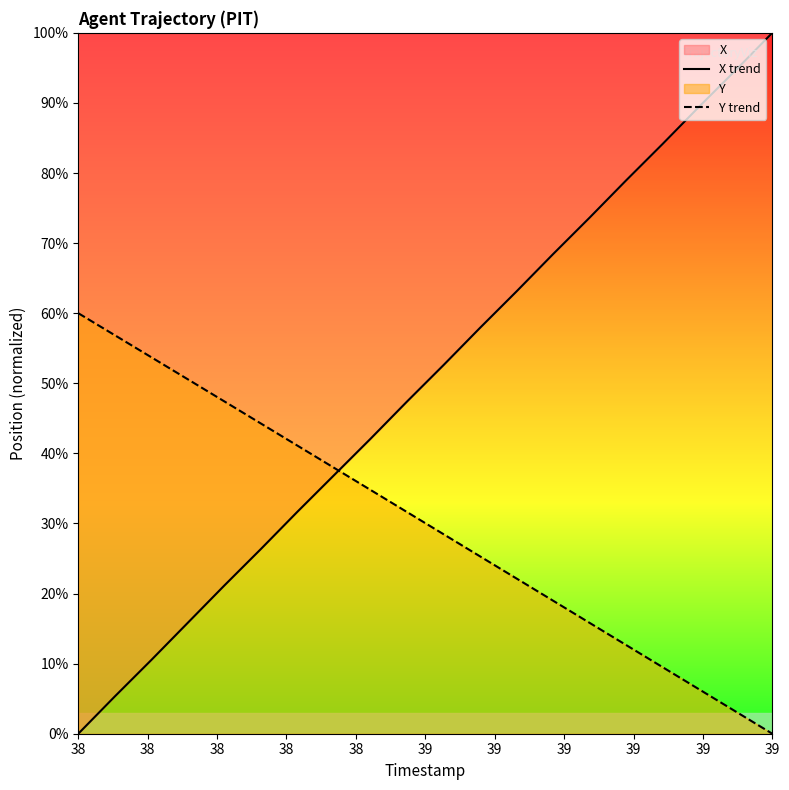

Which series has the largest total across all categories?

X trend